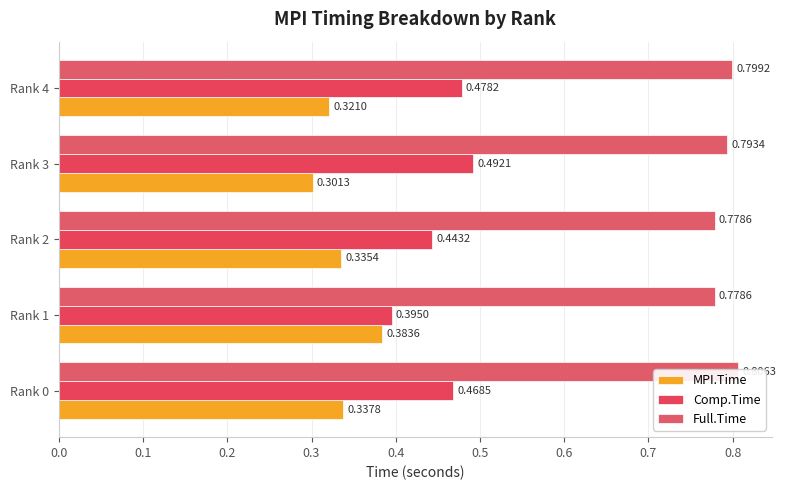

What is the value of the MPI.Time bar at the 2nd from the left?

0.4